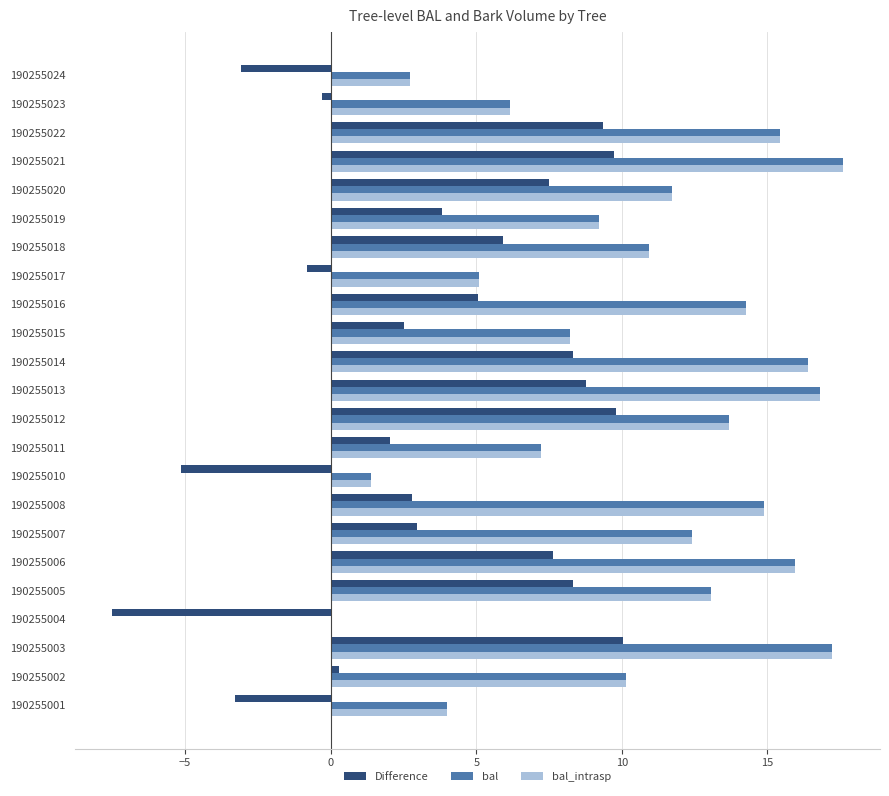

What are all the series names shown in the legend?

Difference, bal, bal_intrasp